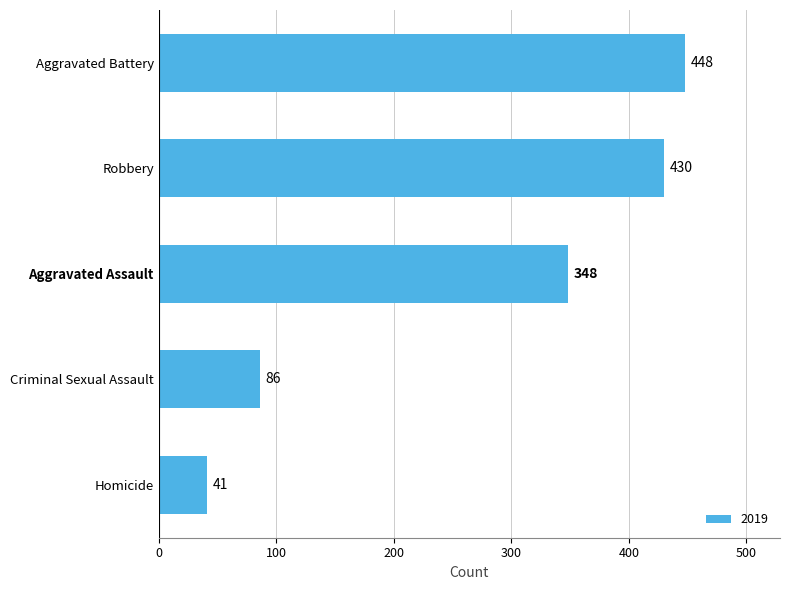

What is the difference between the maximum and minimum values?

407